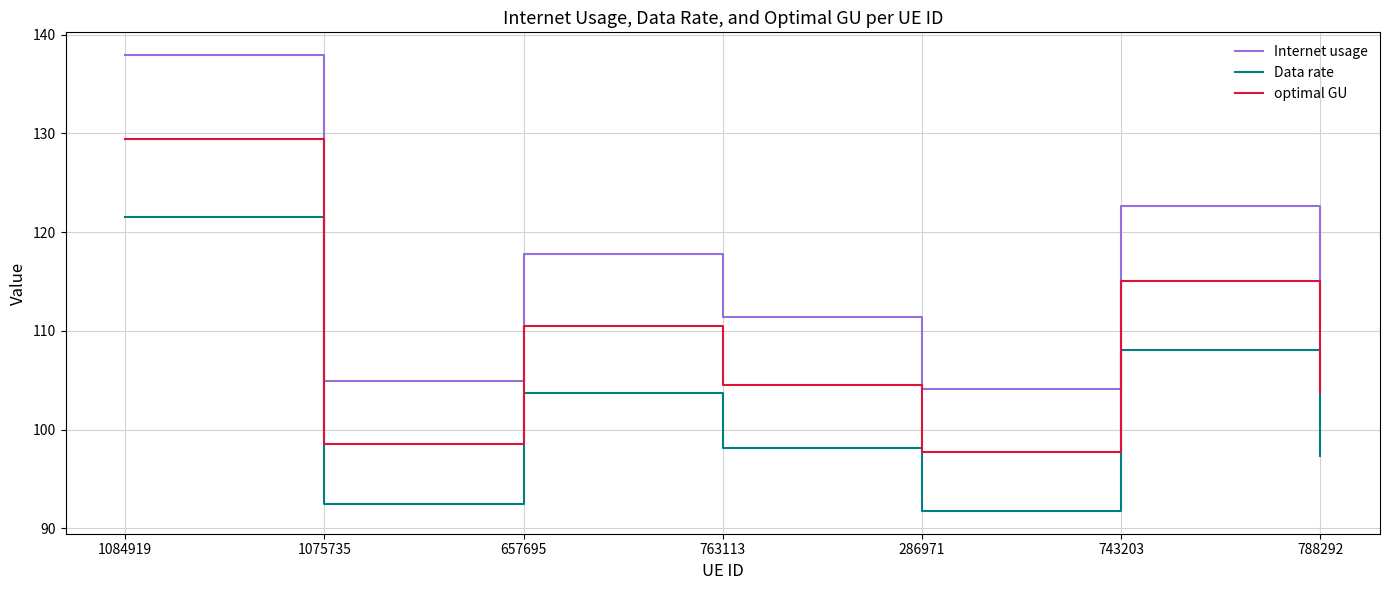

True or false: Internet usage and Data rate intersect in this chart.

False